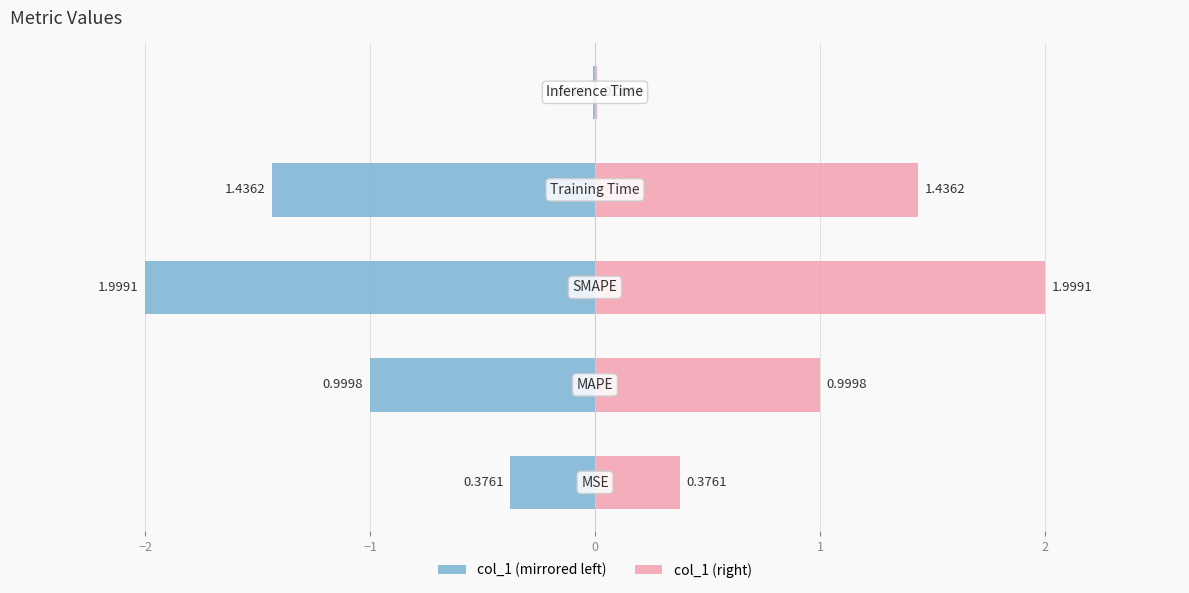

What is the sum of the col_1 (left) values at −2 and −1?

-3.0